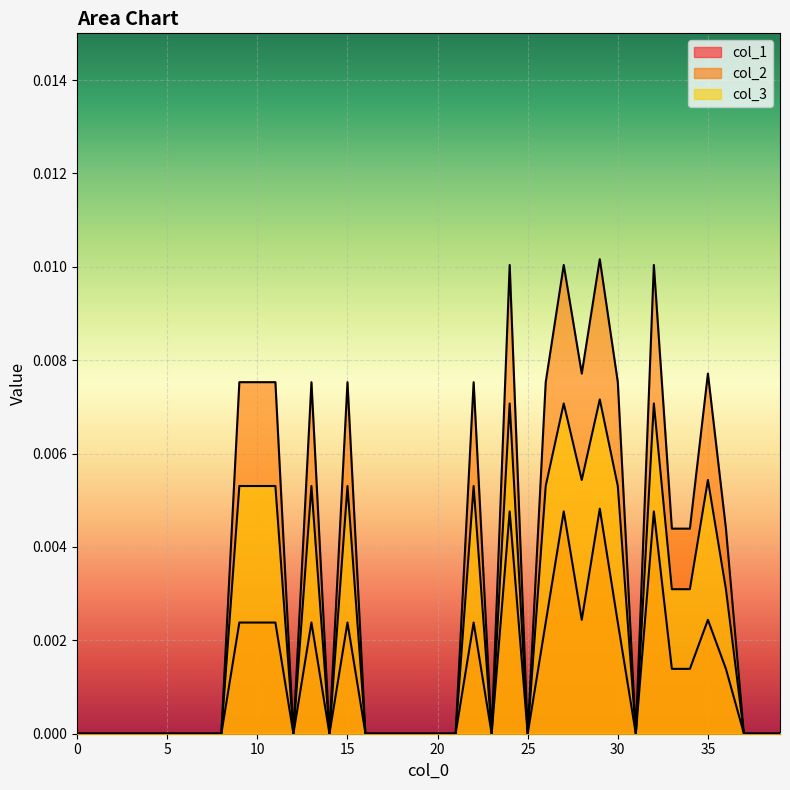

True or false: col_3 and col_1 cross at least once.

False